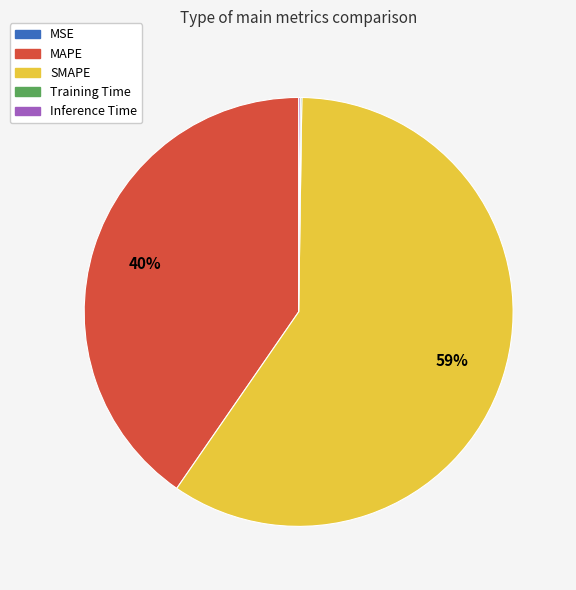

The SMAPE slice represents 59% of the pie. True or false?

True